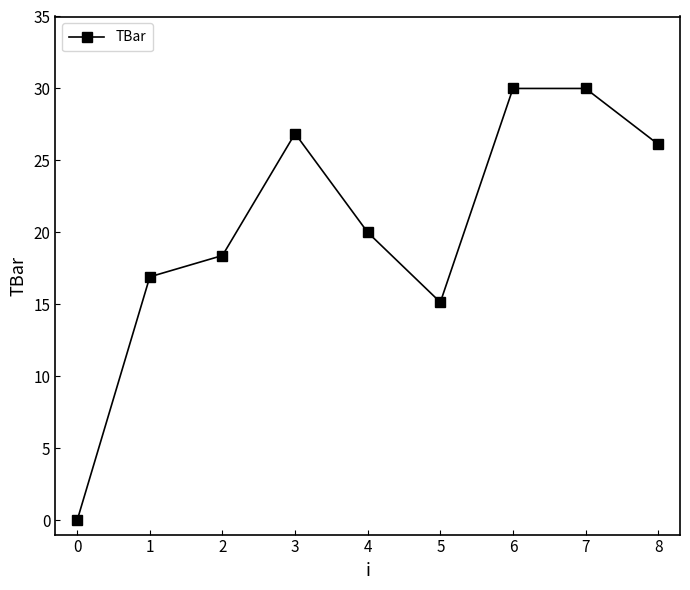

What is the sum of the values at 5 and 6?

45.1